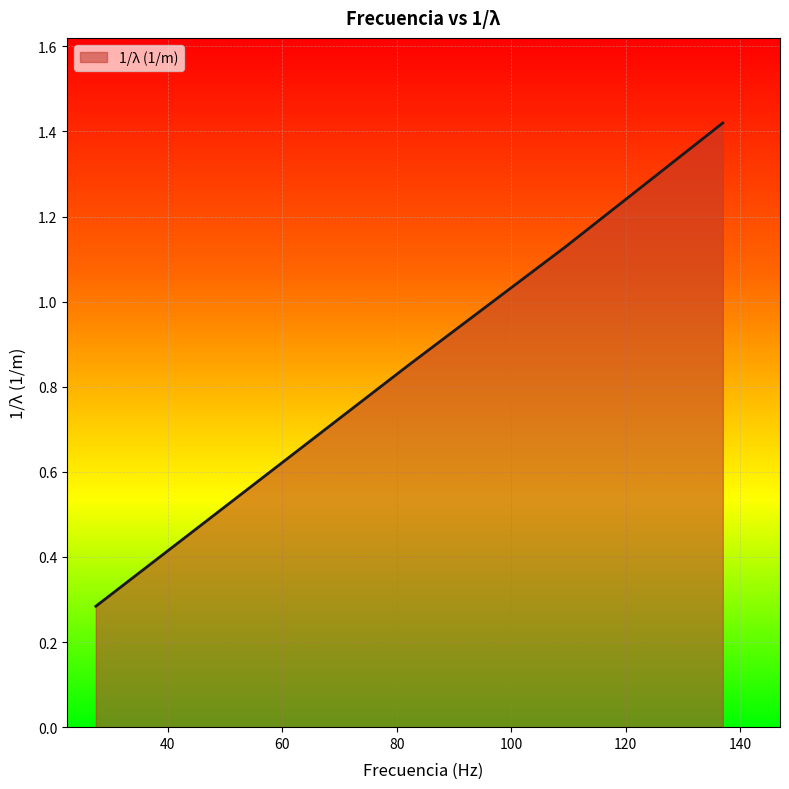

Count the values in the range 0 to 1.

3